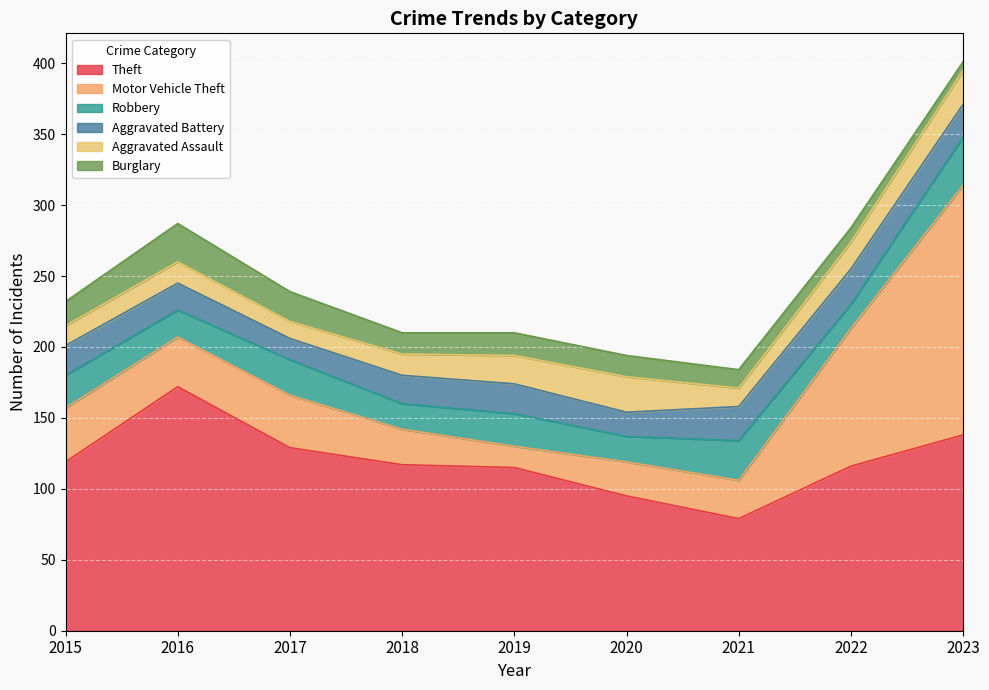

At 2021, list the series in order from largest to smallest.

Theft, Robbery, Motor Vehicle Theft, Aggravated Battery, Aggravated Assault, Burglary